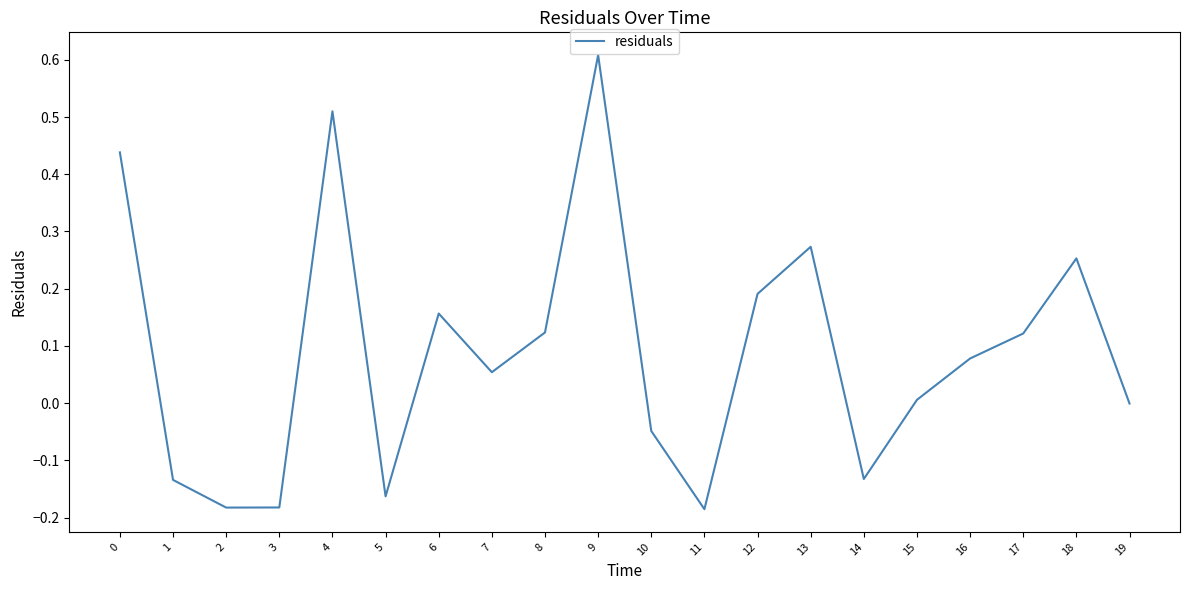

At which category does the chart reach its peak across all series?

9